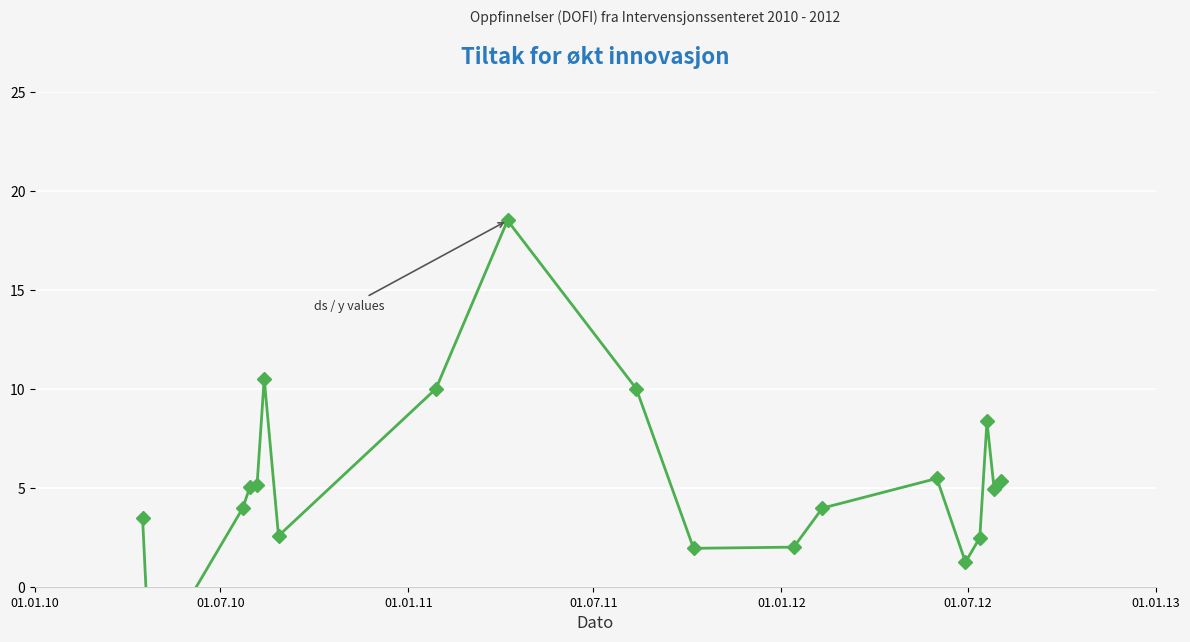

Reading right to left, list all the values displayed in this chart.

5.4	5.0	8.3	2.5	1.2	5.5	4.0	2.0	1.9	10.0	18.5	10.0	2.6	10.5	5.1	5.0	4.0	-4.0	3.5